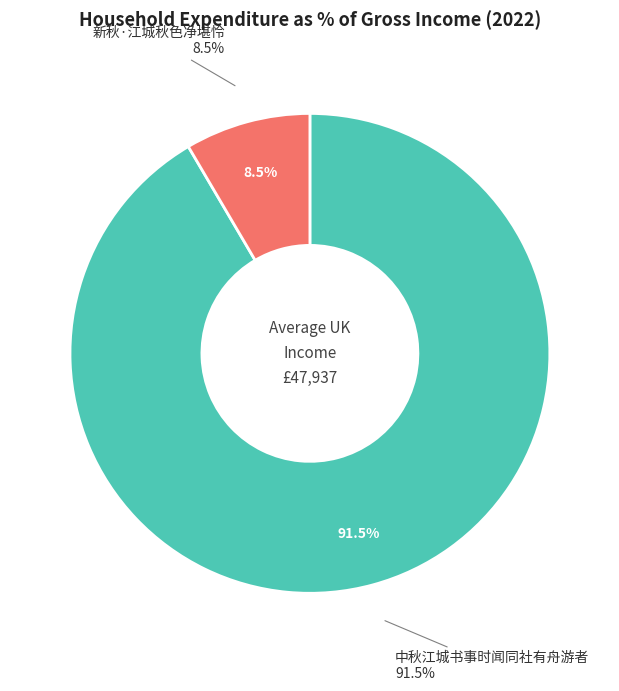

Combined, do 中秋江城书事时闻同社有舟游者 and 新秋·江城秋色净堪怜 account for over 50%?

Yes